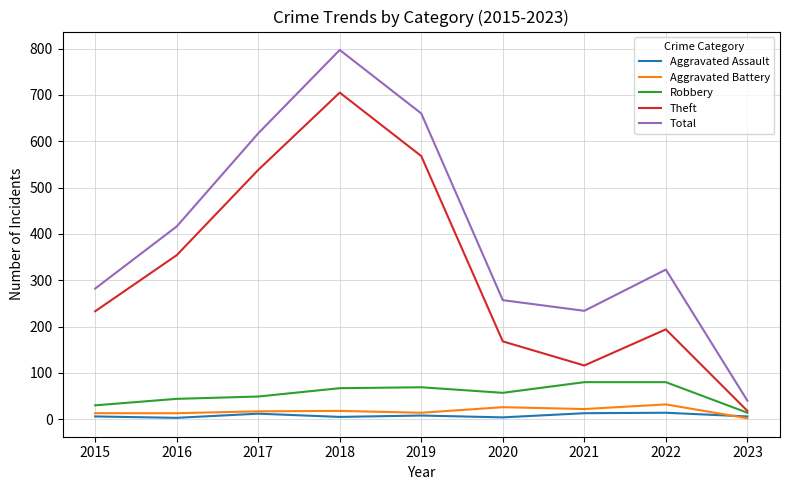

What is the sum of all Aggravated Assault values?

71